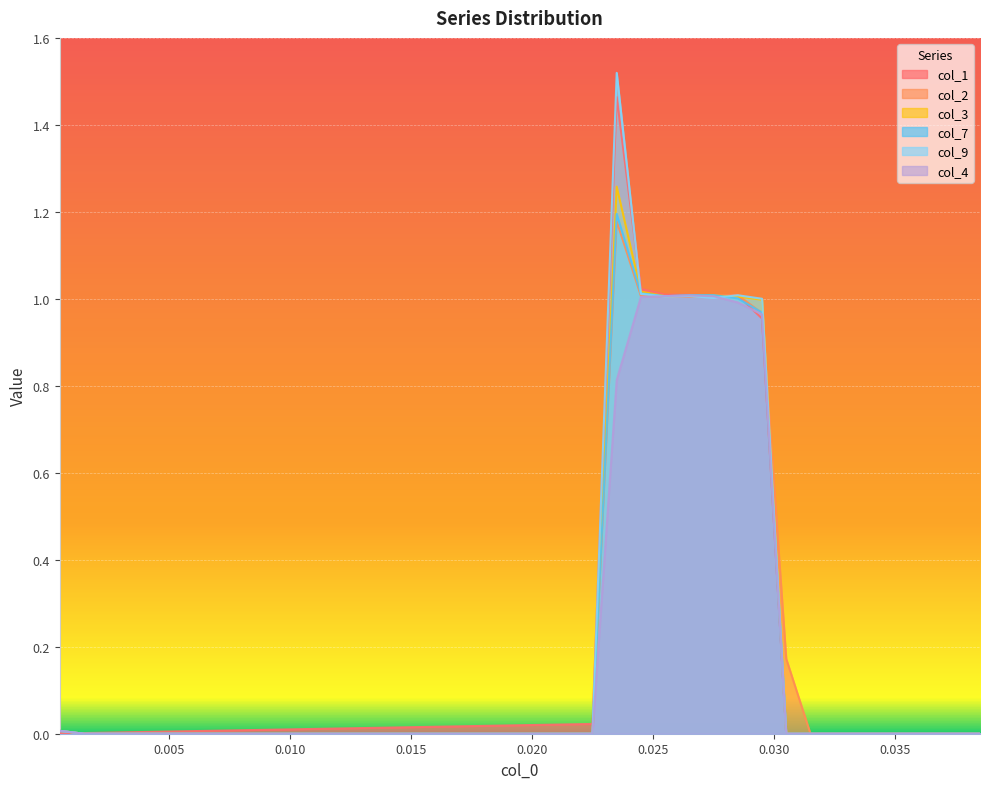

Which series has the widest spread of values?

col_9